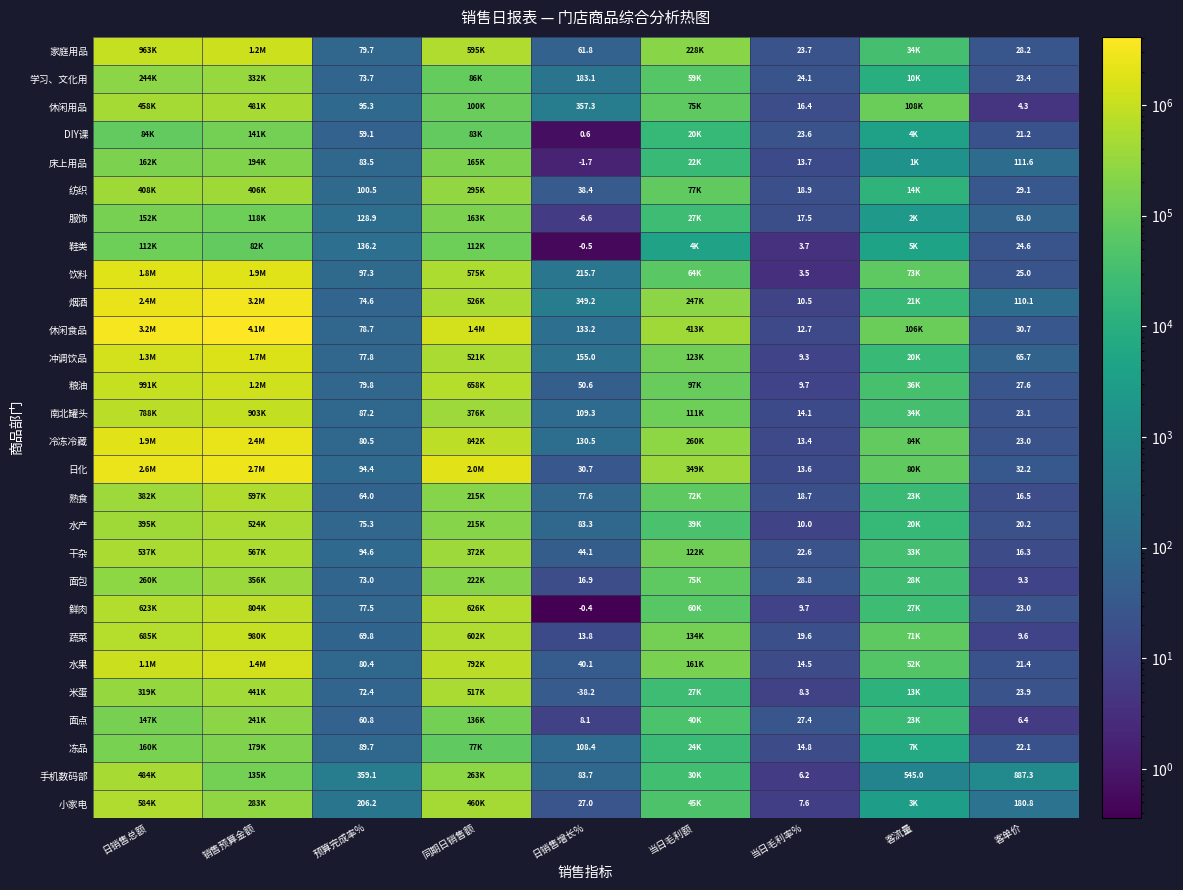

List the labels in order of 烟酒 value, smallest first.

当日毛利率%, 预算完成率%, 客单价, 日销售增长%, 客流量, 当日毛利额, 同期日销售额, 日销售总额, 销售预算金额